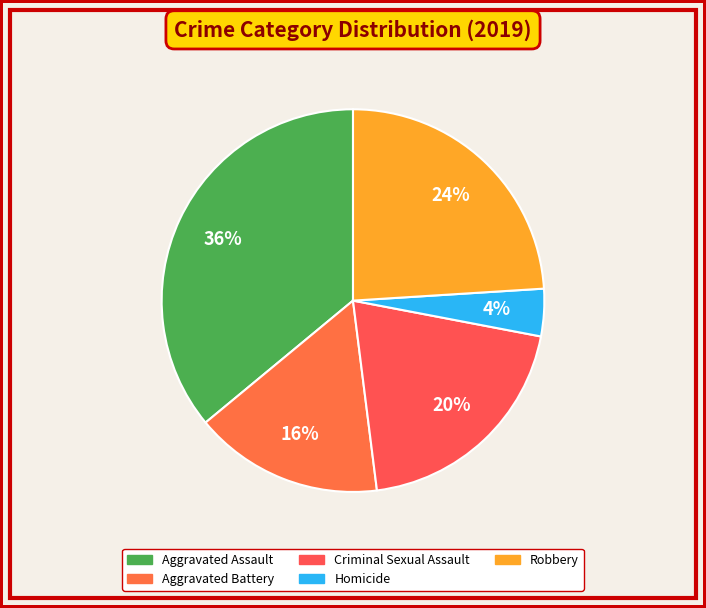

To the nearest percent, what is the combined percentage of Criminal Sexual Assault and Homicide?

24%